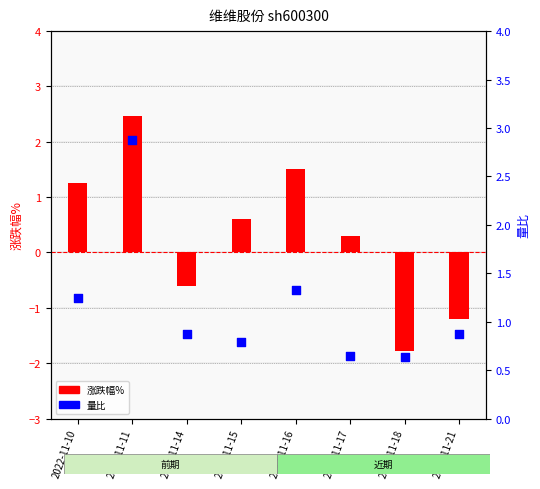

Which series reaches the minimum Y coordinate?

涨跌幅%